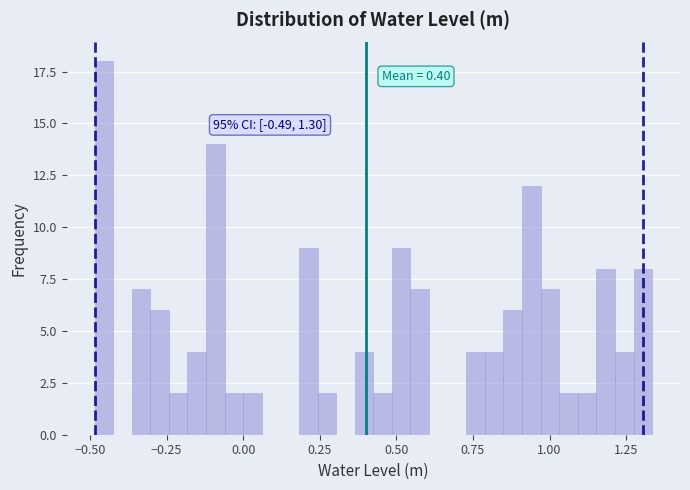

Around what value on the x-axis is the tallest bar? Give the approximate position of its centre, as read against the axis.

-0.45